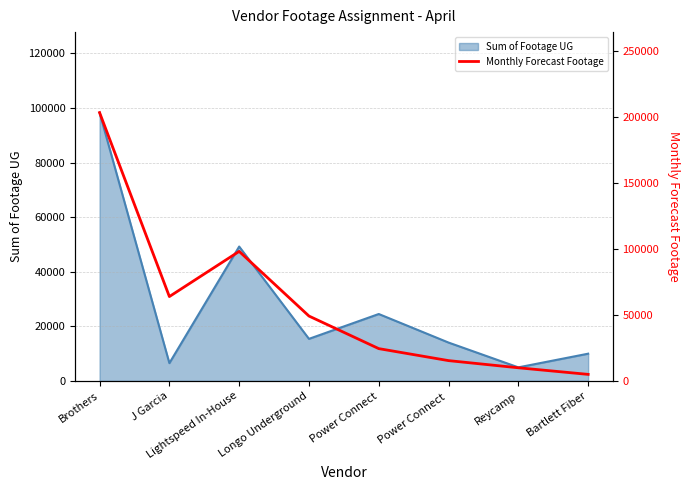

Count the number of categories in the chart.

8